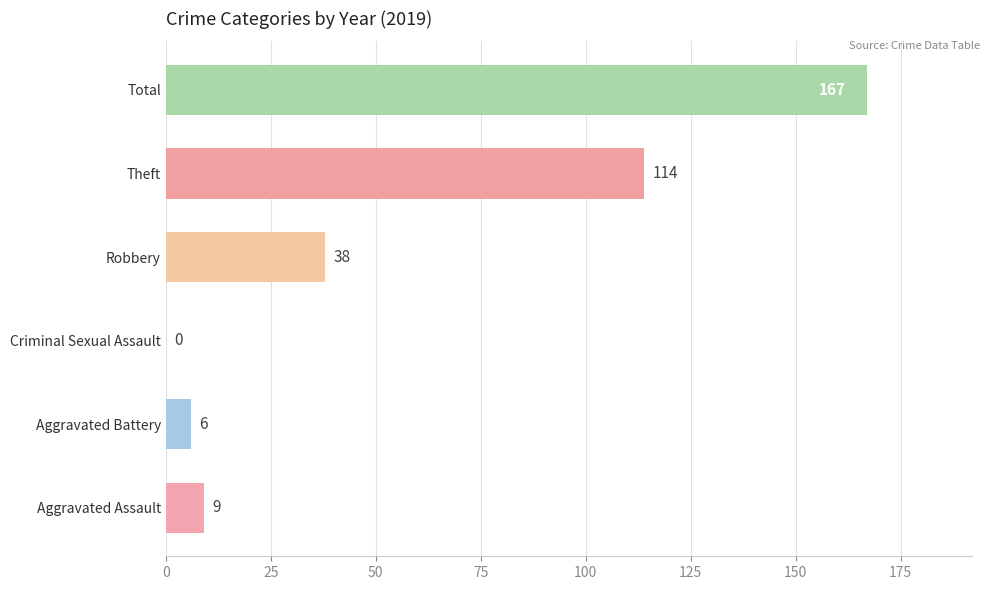

What is the sum of all values?

334